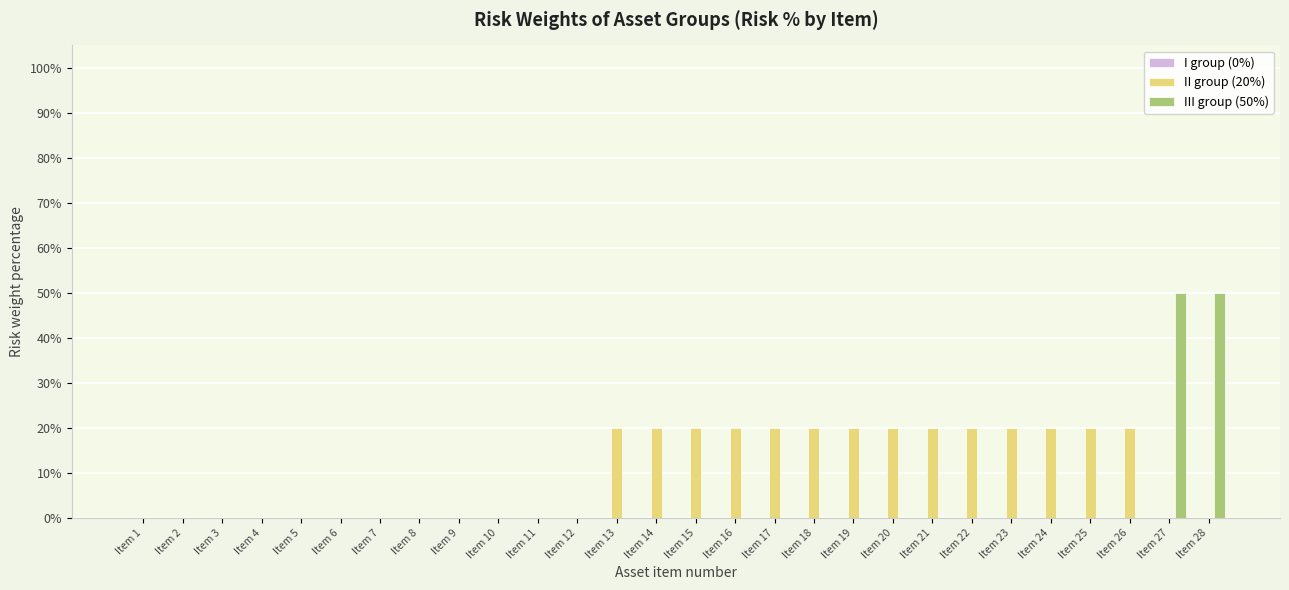

Which series changed the most between Item 6 and Item 27?

III group (50%)